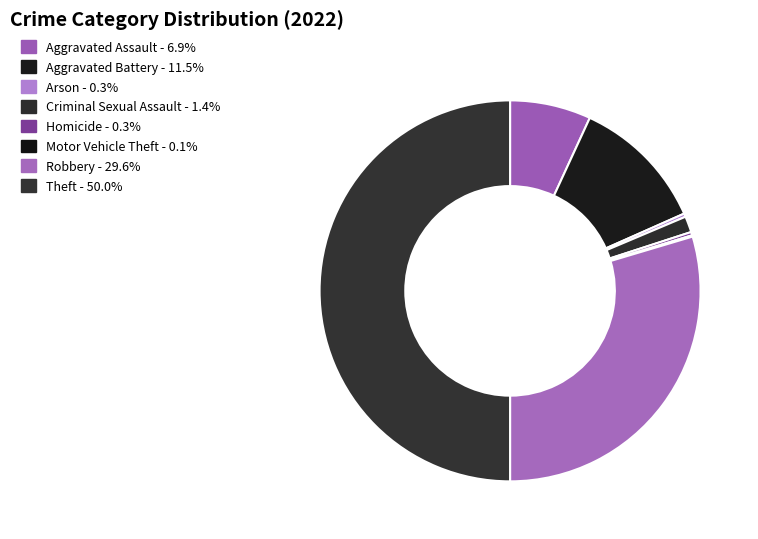

Does Robbery represent more than half of the total?

No